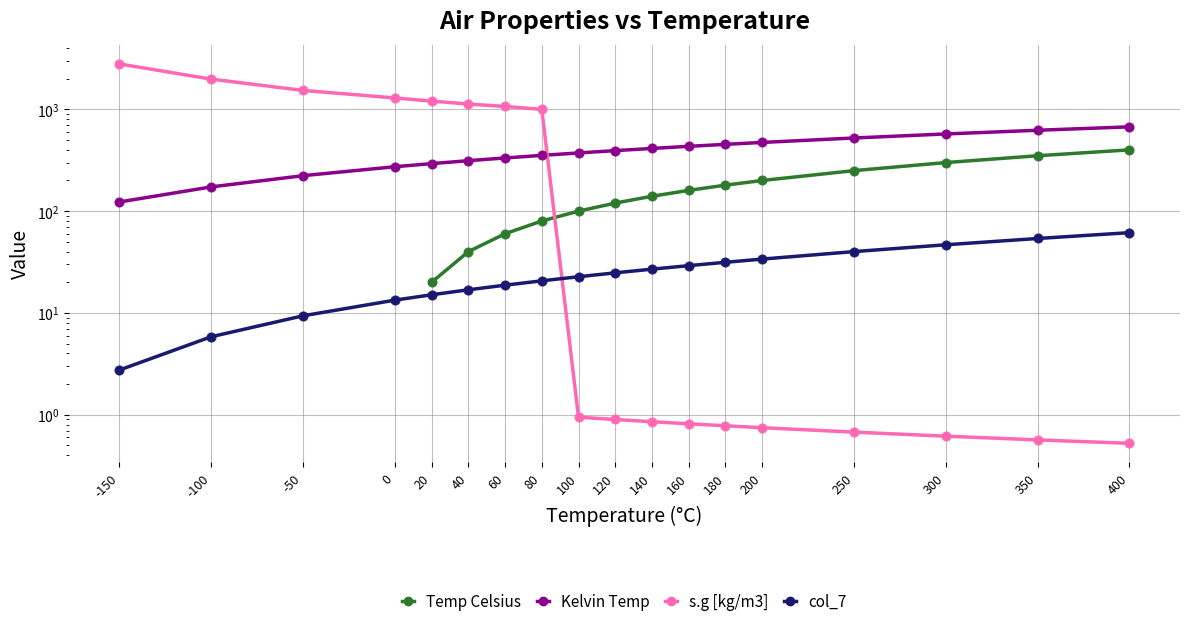

What are all the series names shown in the legend?

Temp Celsius, Kelvin Temp, s.g [kg/m3], col_7